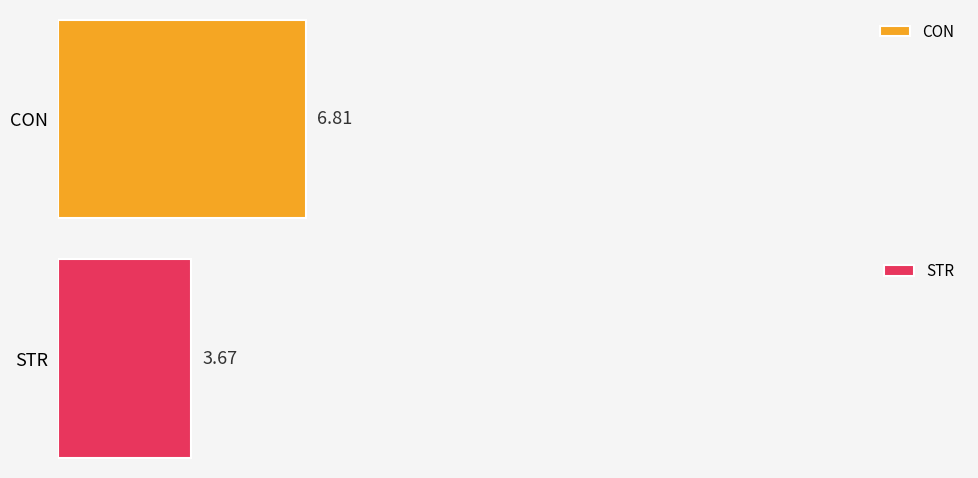

What are all the series names shown in the legend?

CON, STR